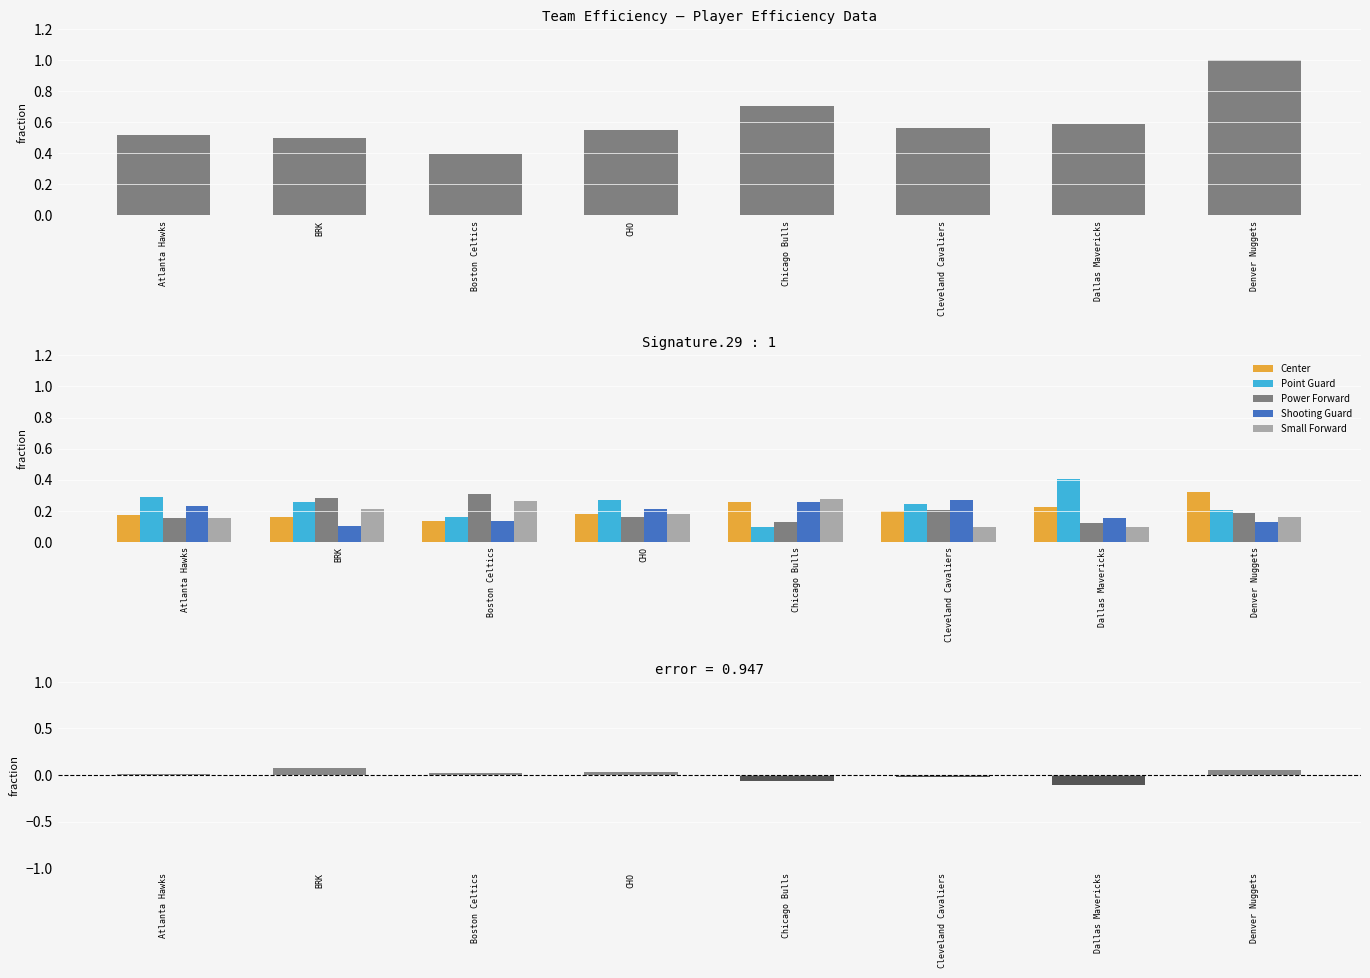

What is the minimum value shown in the chart?

-0.1